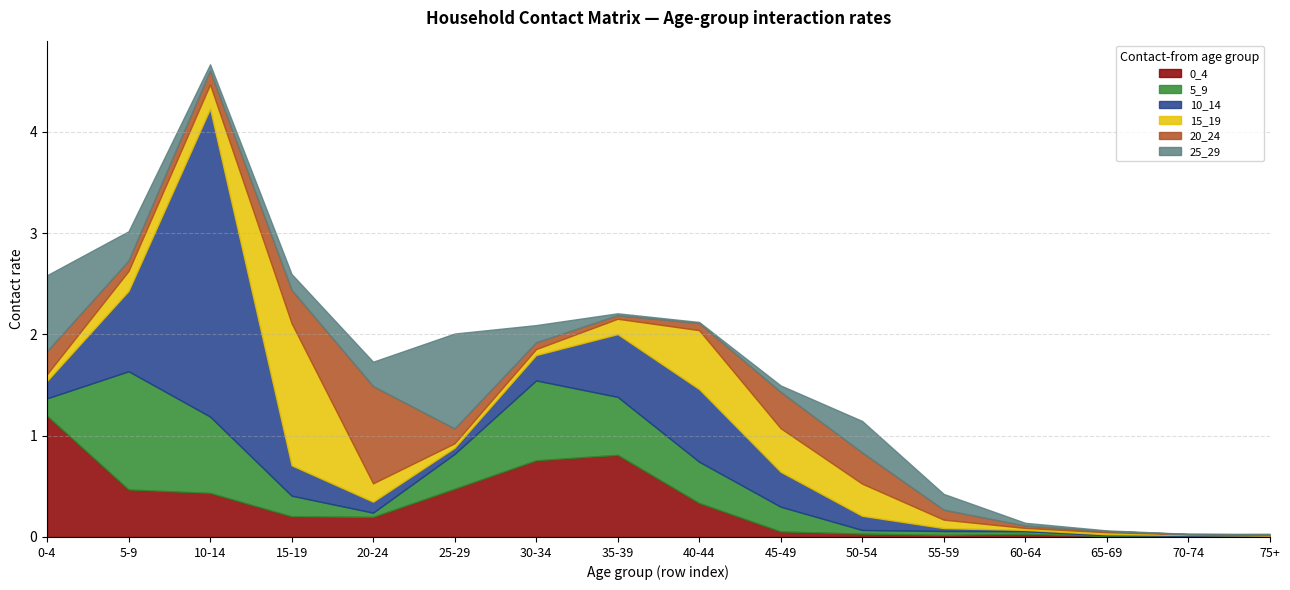

What position from the right is 15-19?

13